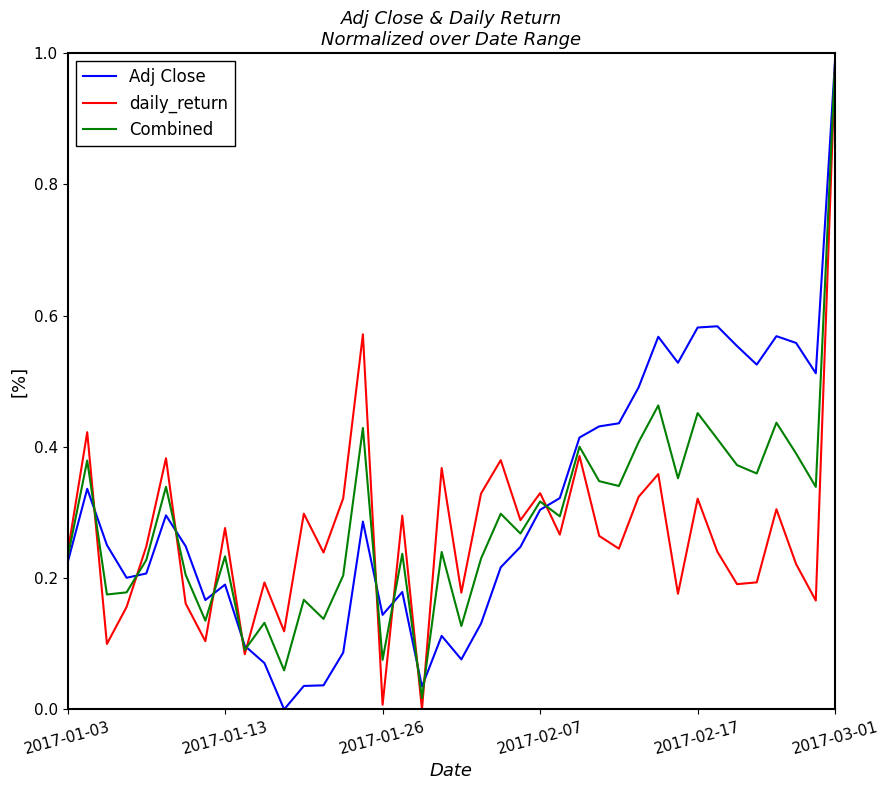

What is the highest value of the Combined series?

1.0